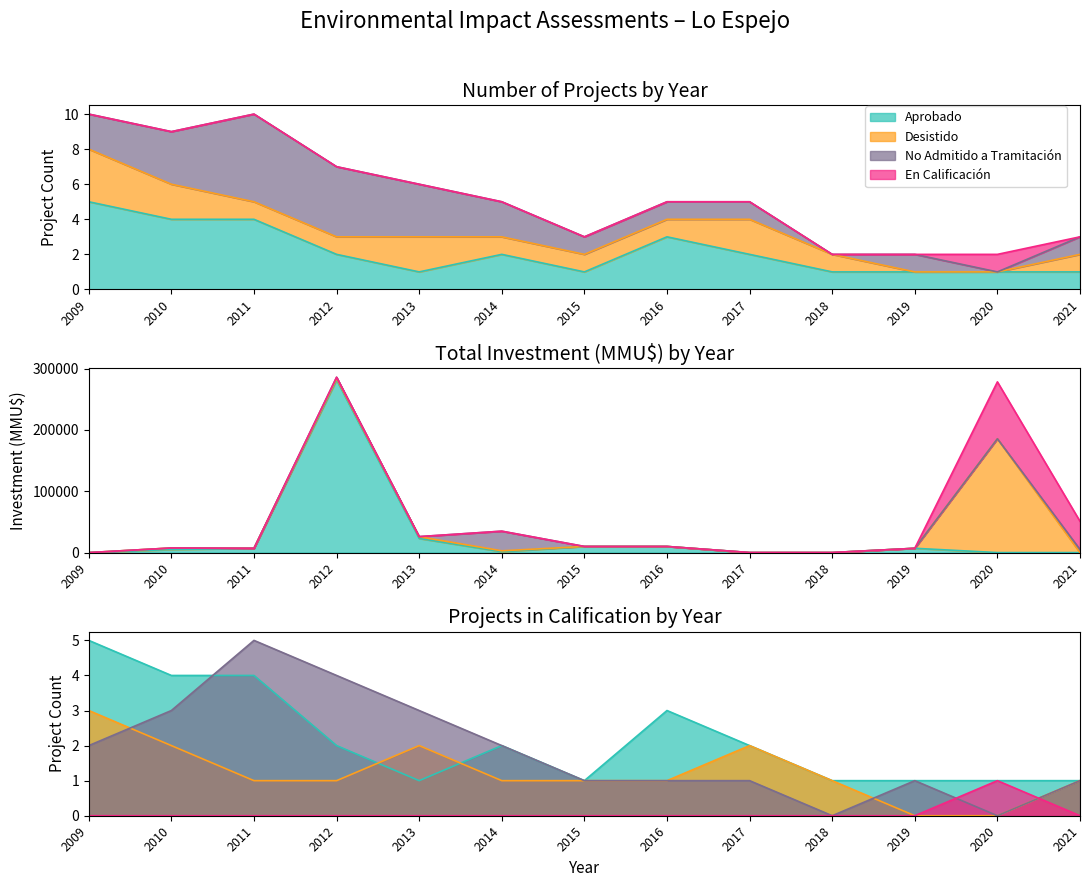

What is the sum of all Aprobado values?

28